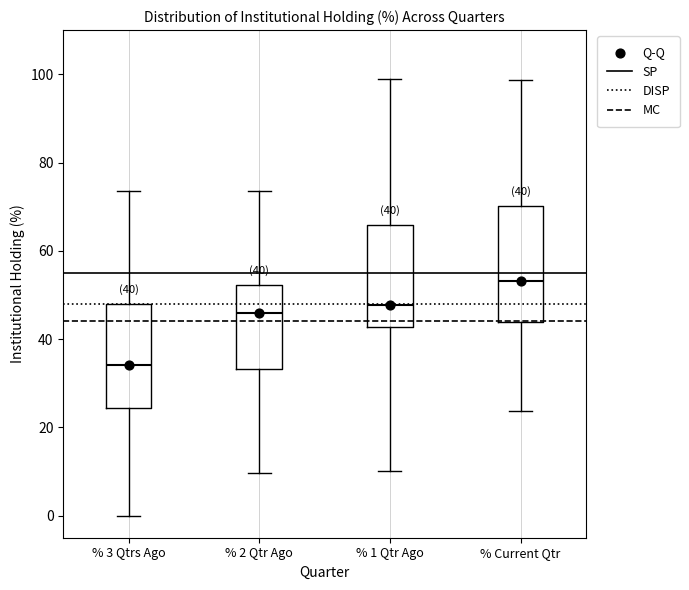

Which box has the lowest median line?

% 3 Qtrs Ago